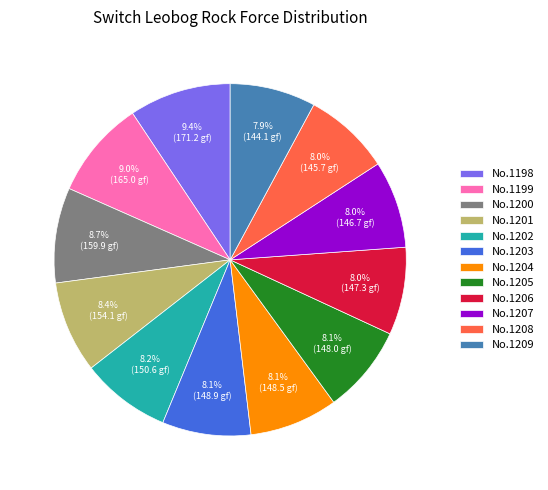

How many slices are in this pie chart?

12